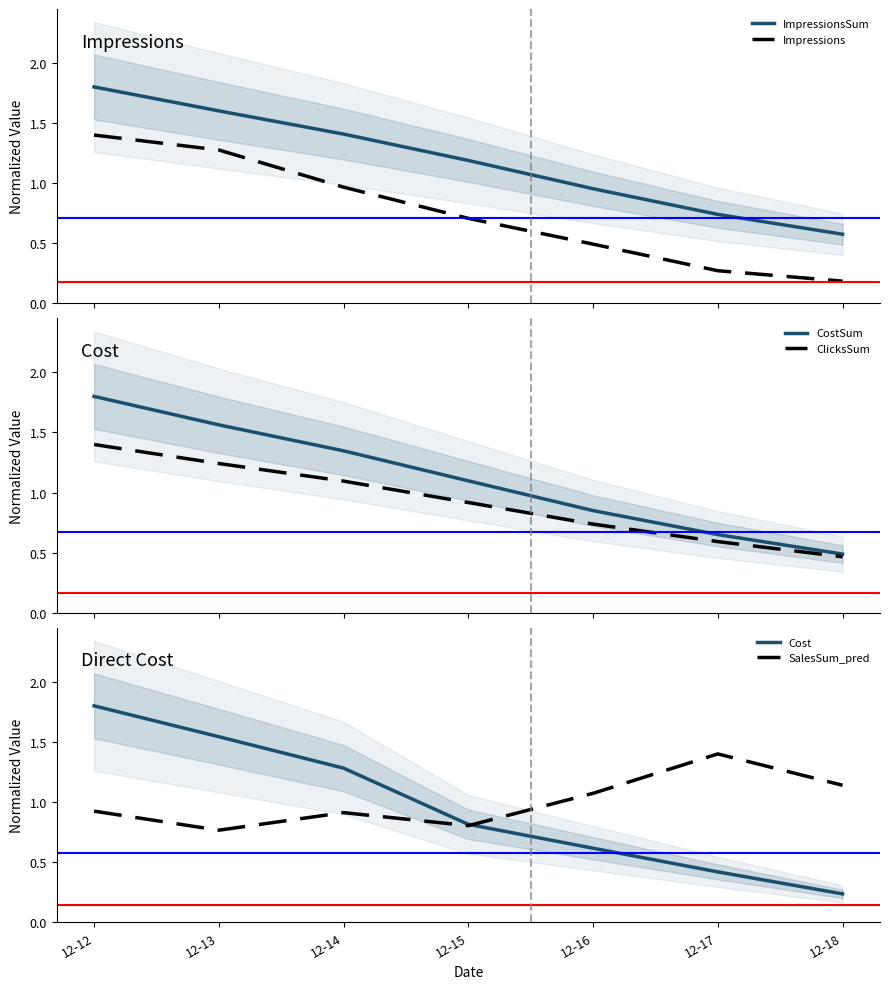

What is the sum of the Cost values at 12-17 and 12-13?

2.0